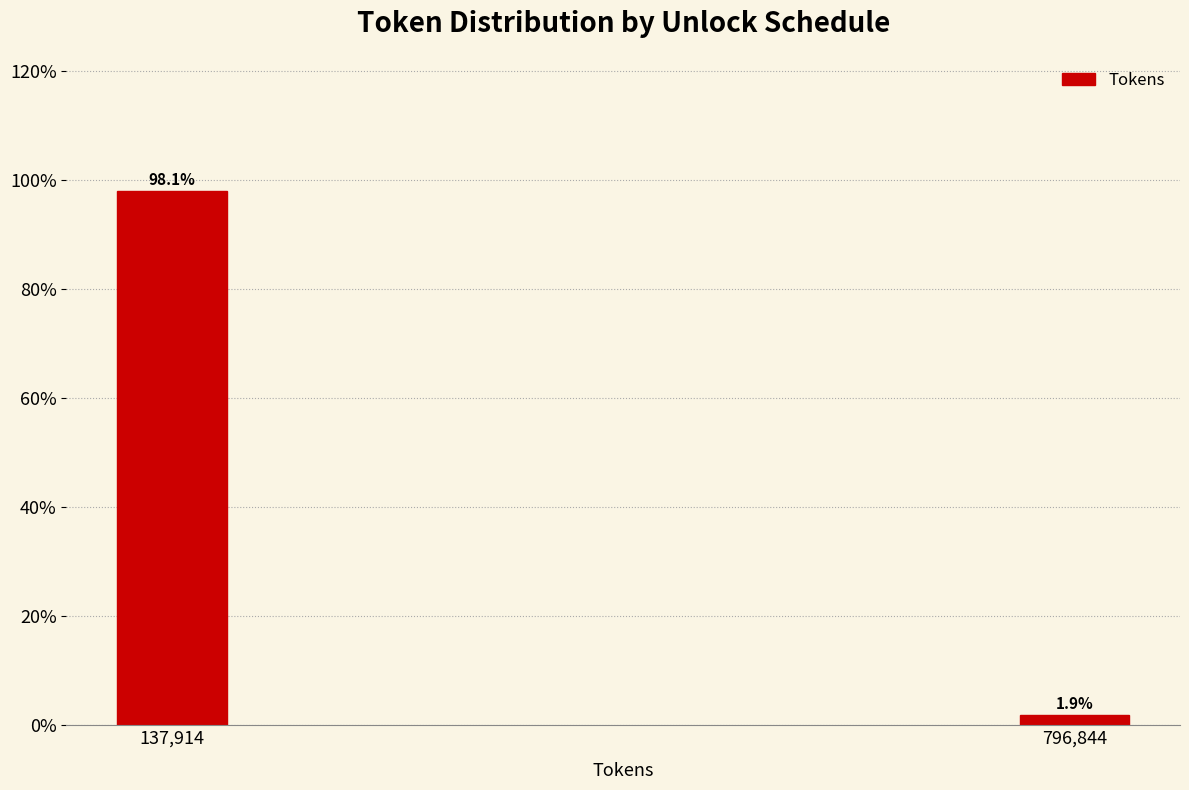

Reading left to right, extract all data points from this chart.

98.1	1.9